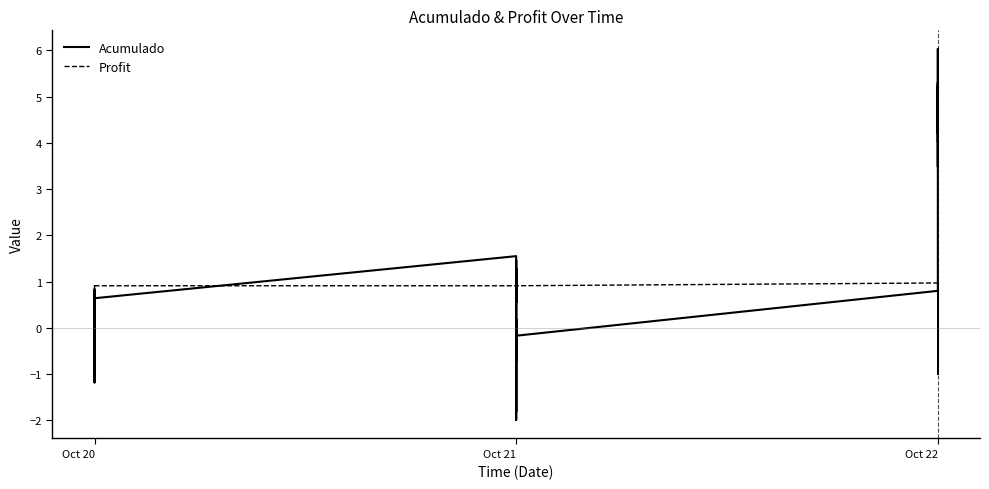

What is the difference between the Acumulado values at Oct 22 and Oct 21?

3.8